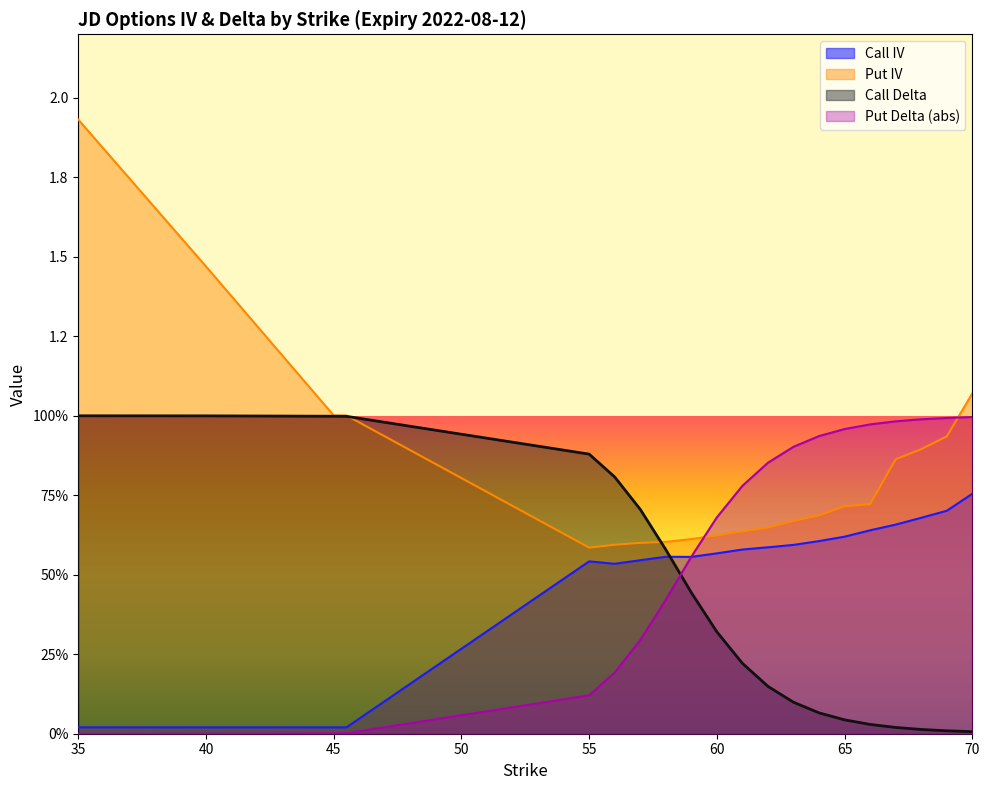

What is the label of the 14th point from the left?

64